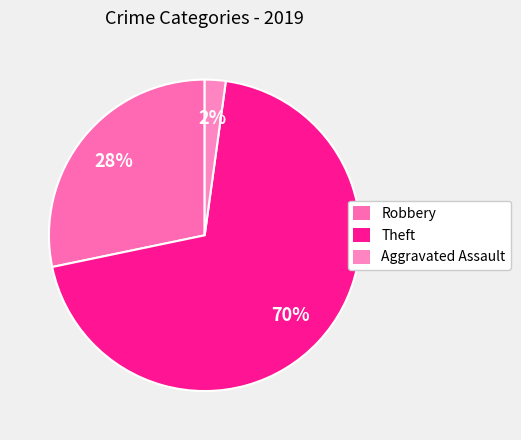

The Theft slice represents 70% of the pie. True or false?

True